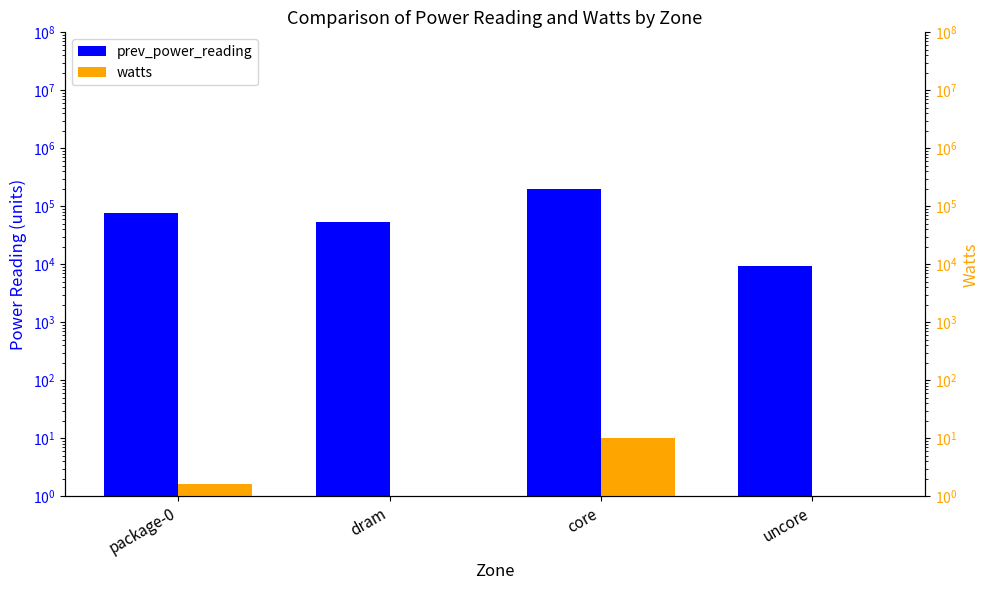

What are all the series names shown in the legend?

prev_power_reading, watts